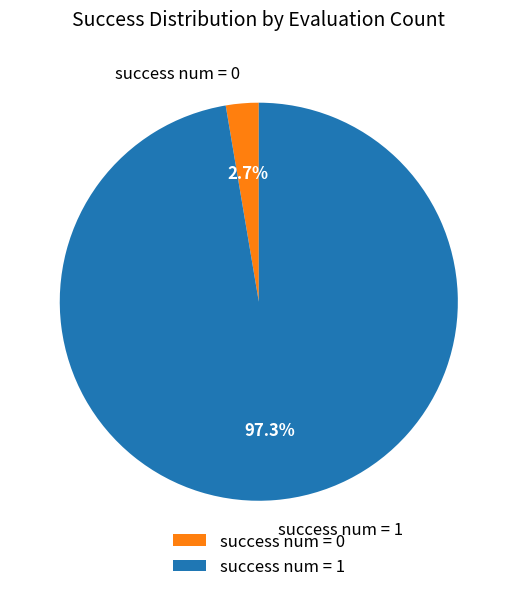

Which has a higher value, success num = 0 or success num = 1?

success num = 1